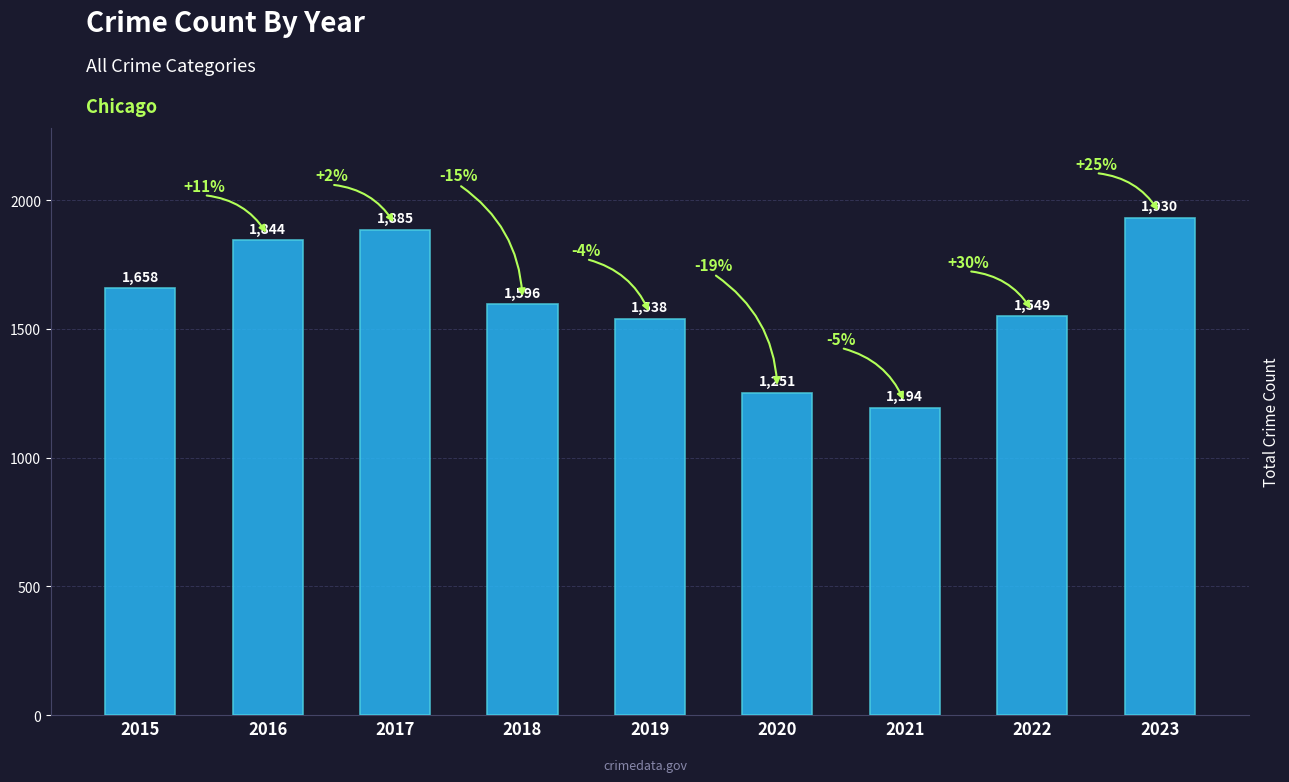

What is the value of the 3rd bar from the left?

1885